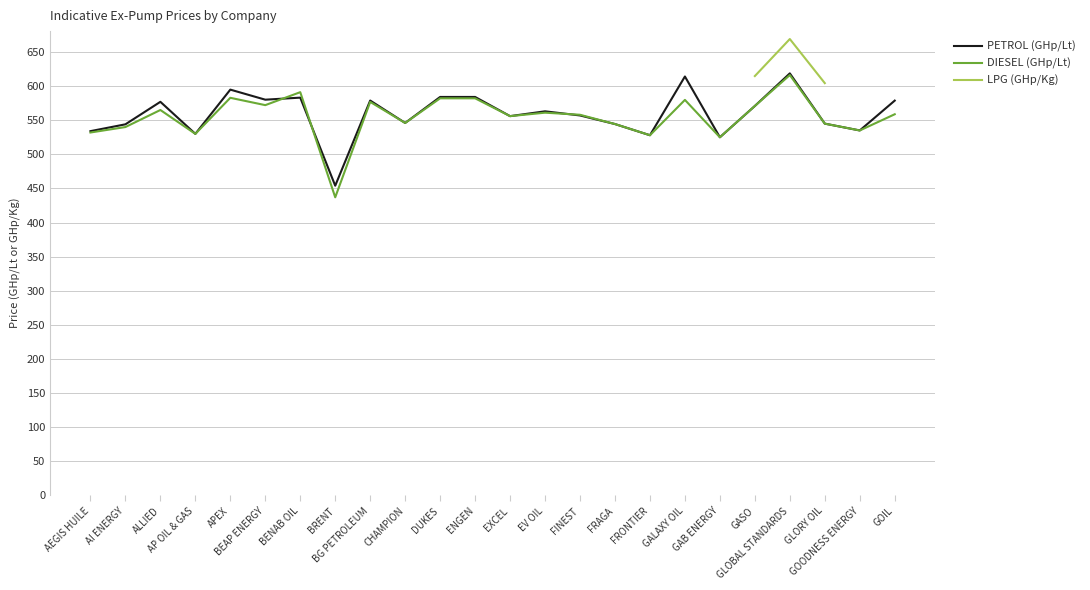

What is the value of the DIESEL (GHp/Lt) point at the 5th from the left?

582.9